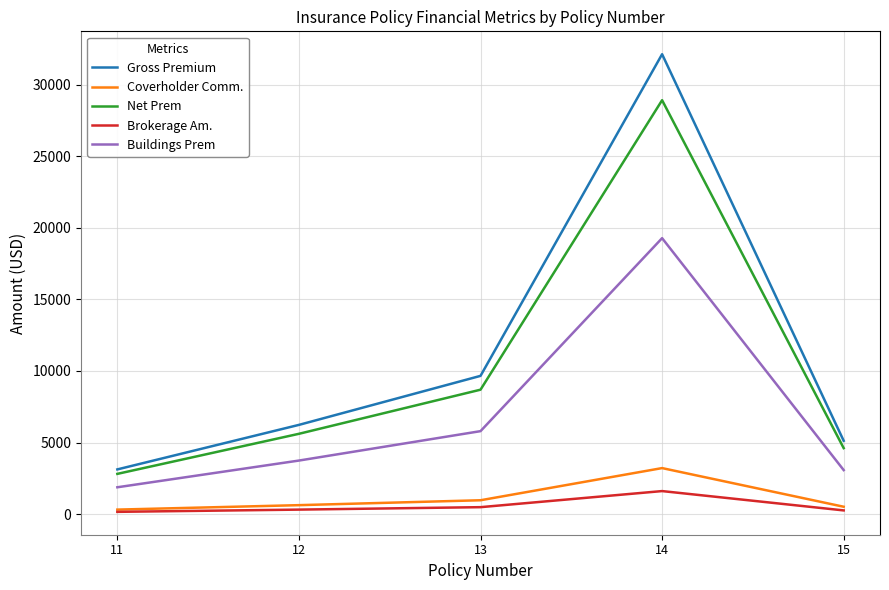

Rank the series by their maximum value, from lowest to highest.

Brokerage Am., Coverholder Comm., Buildings Prem, Net Prem, Gross Premium